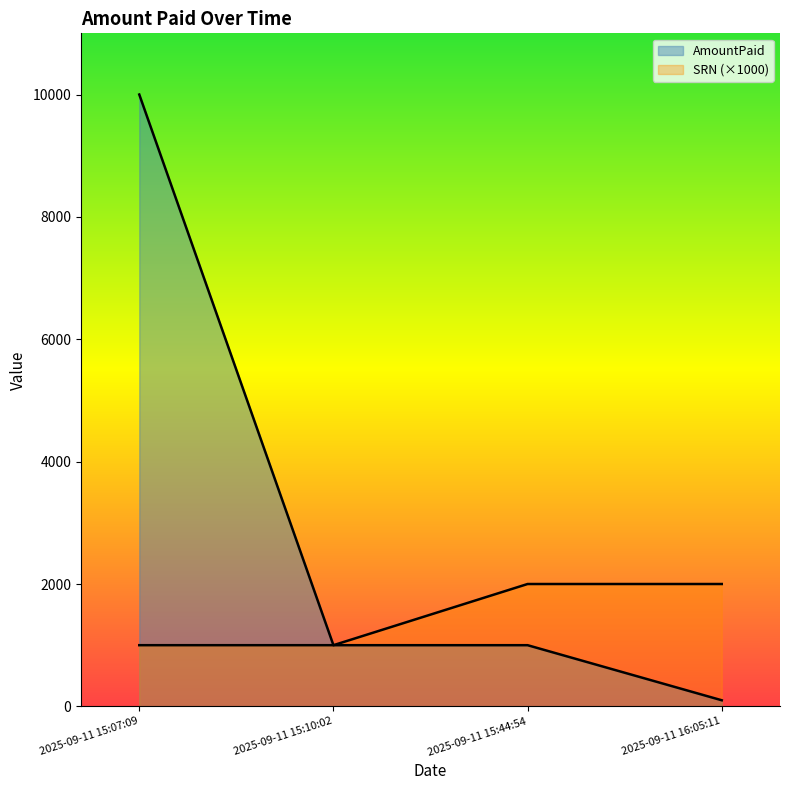

Which series changed the most between 2025-09-11 15:44:54 and 2025-09-11 16:05:11?

AmountPaid